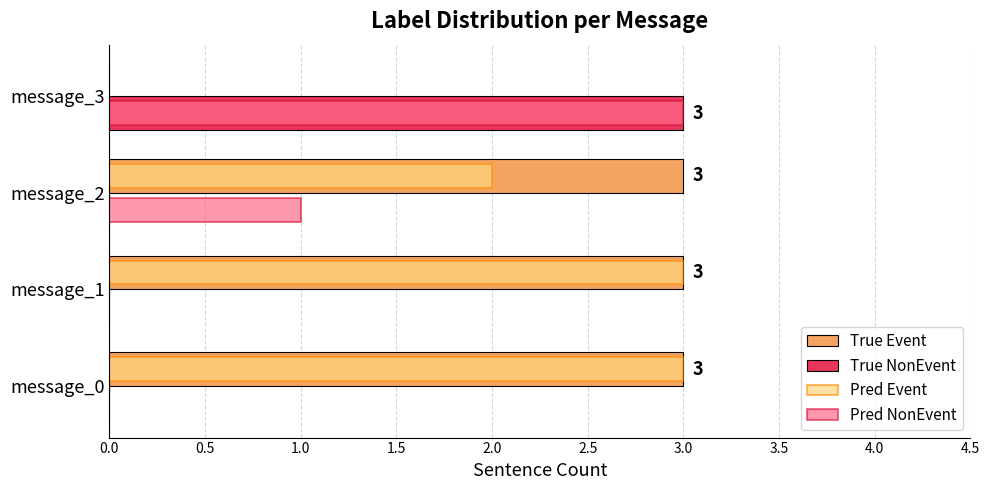

What is the maximum value for Pred Event?

3